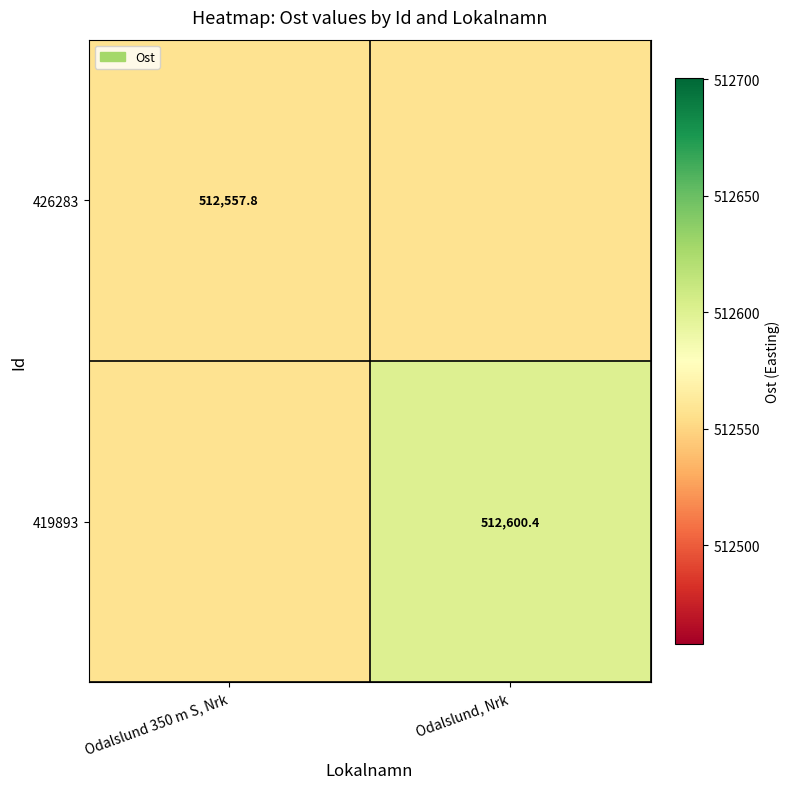

Is the value of 419893 at Odalslund, Nrk greater than the value of 426283 at Odalslund 350 m S, Nrk?

Yes